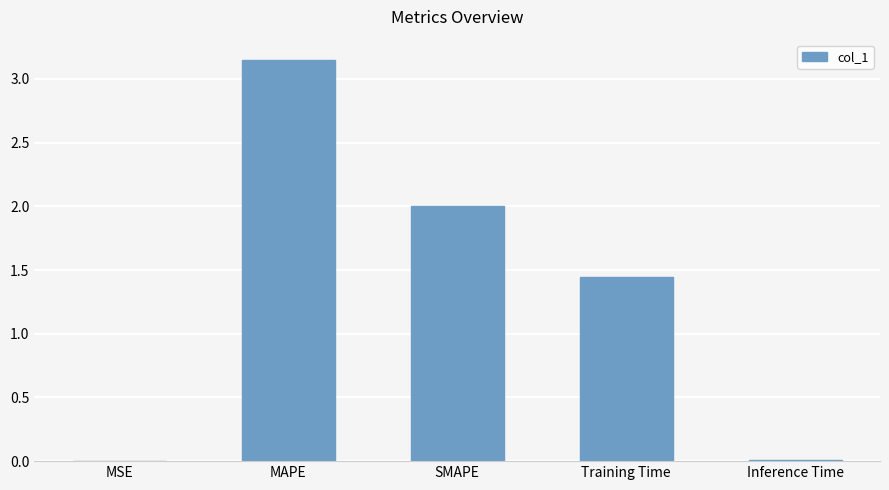

What is the difference between the values at MAPE and Training Time?

1.7